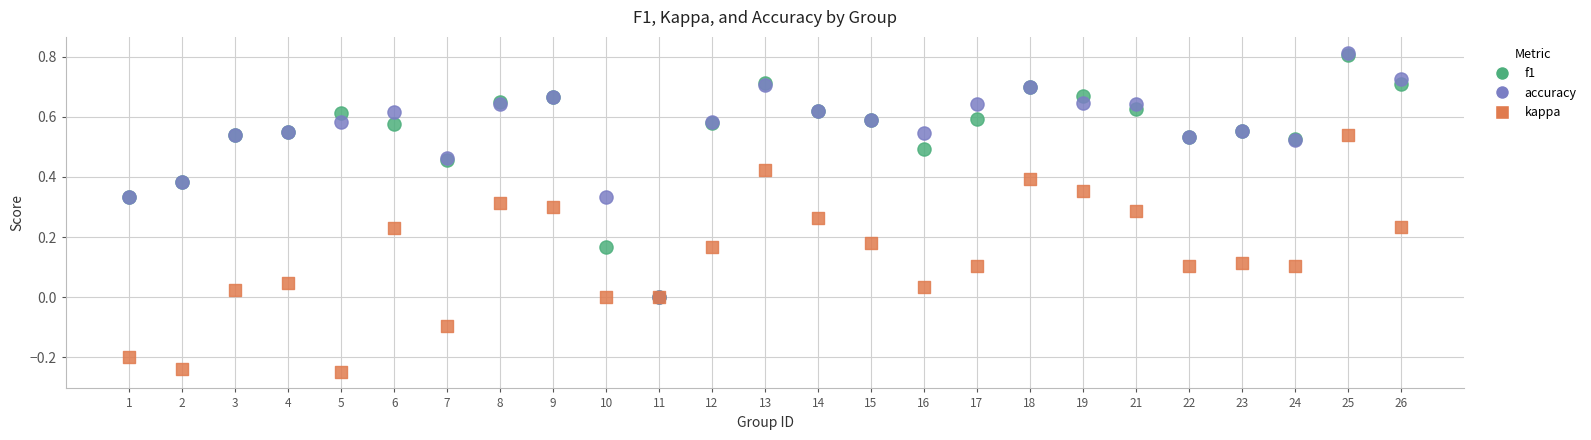

Which series has the widest spread of Y values?

accuracy